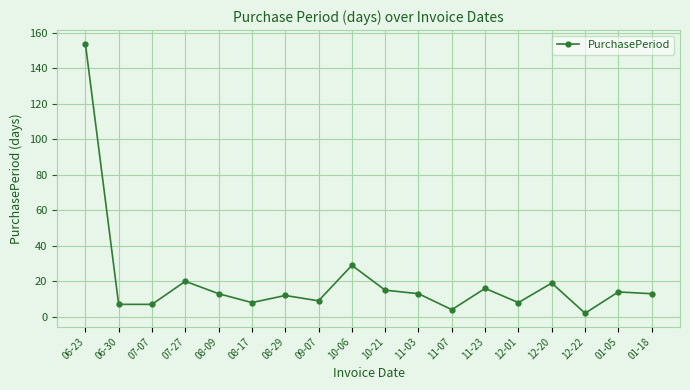

True or false: the data has more than 0 interior local peaks.

True